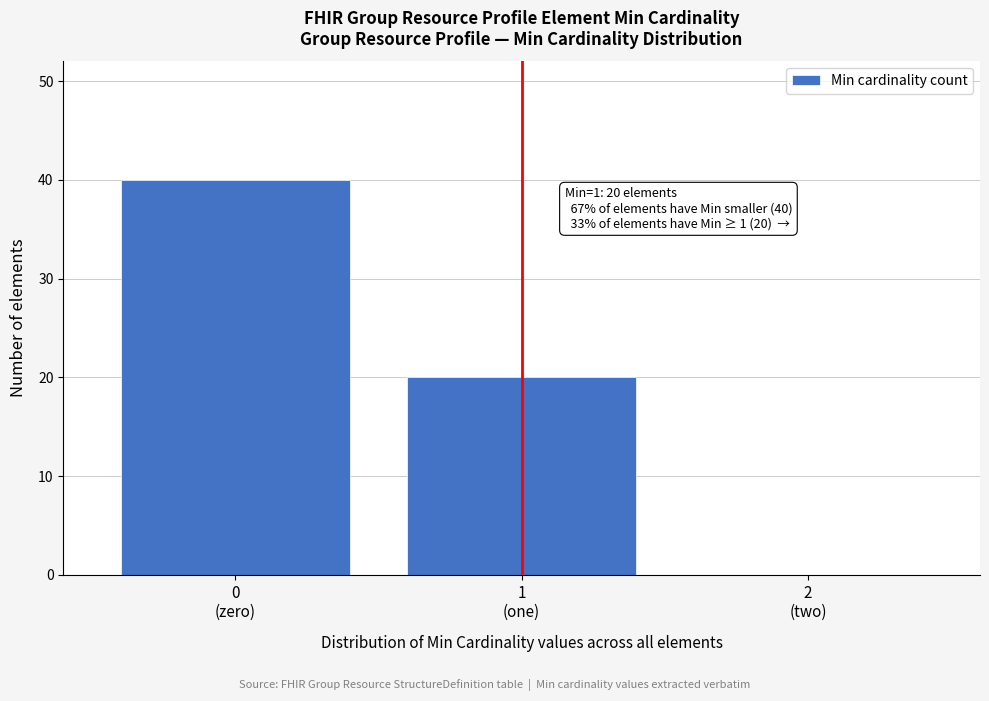

What is the sum of all values?

60